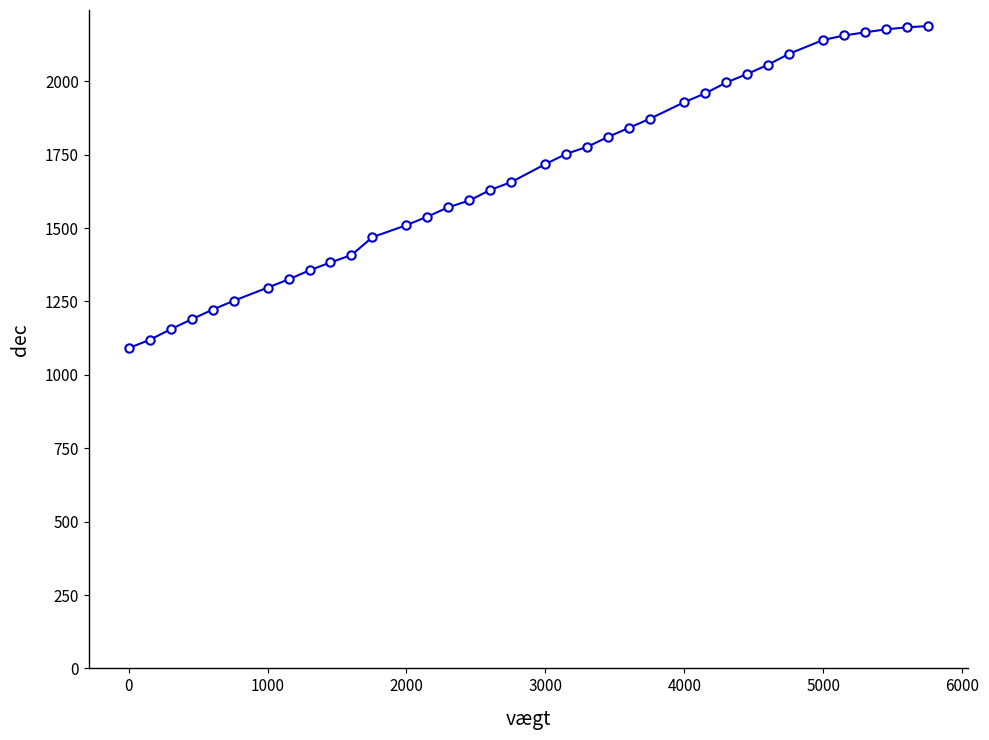

What is the value of the 35th point from the left?

2184